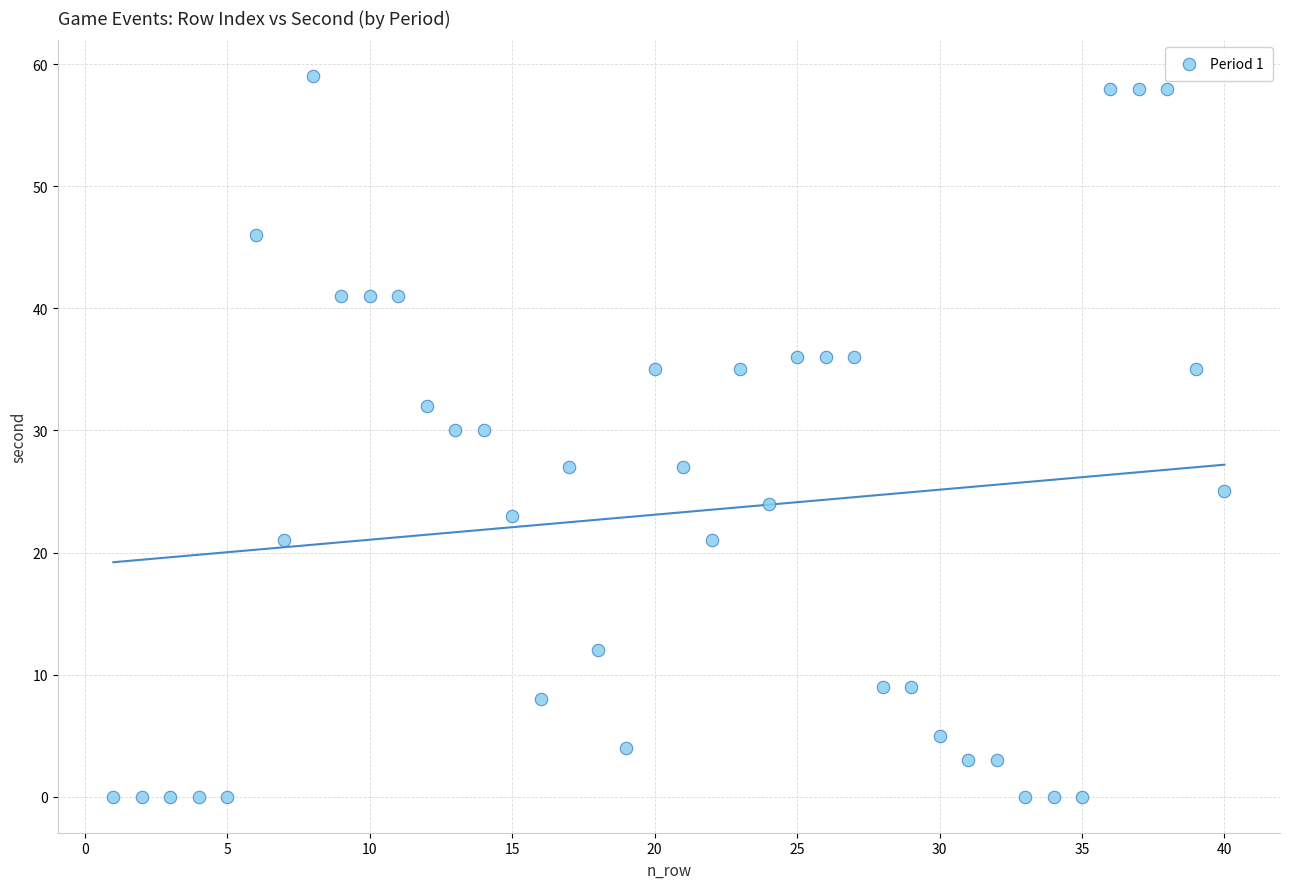

What is the range of Y values (max minus min)?

59